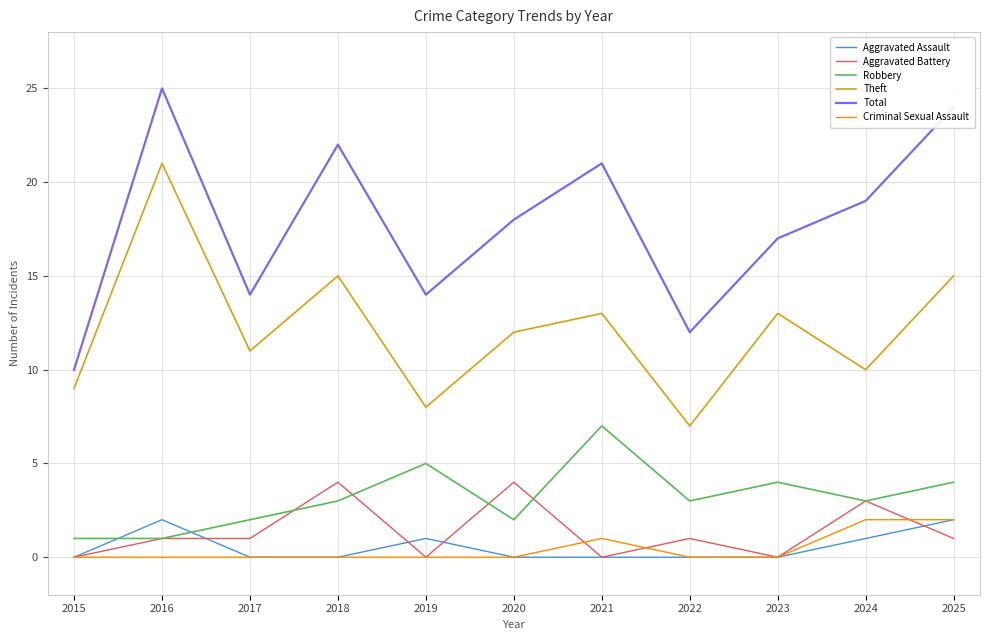

True or false: Aggravated Battery has a value of 0 at 2015.

True